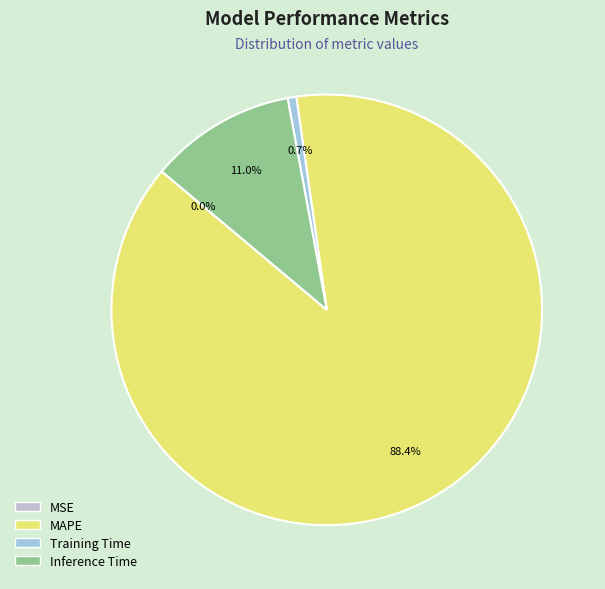

What is the largest slice in the pie chart?

MAPE